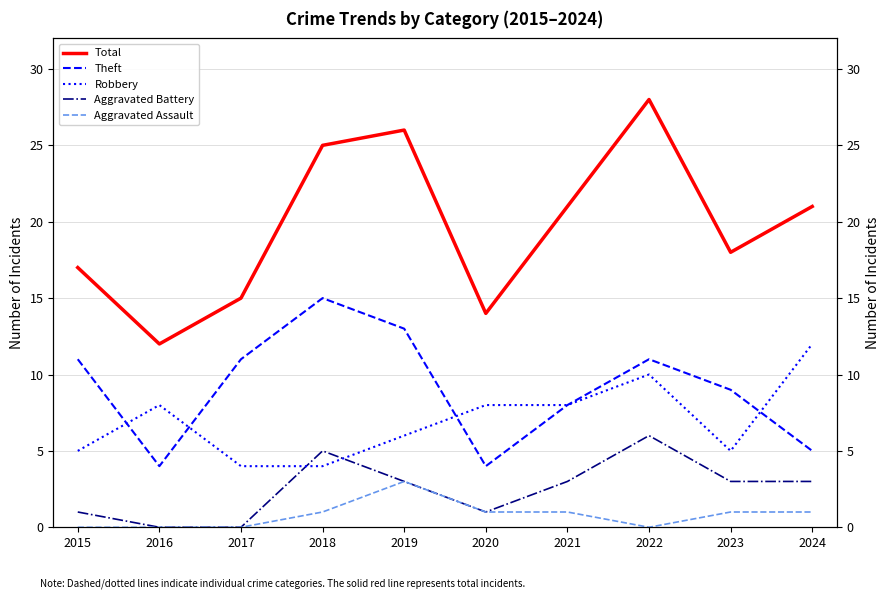

At which label is Theft closest to 9?

2023